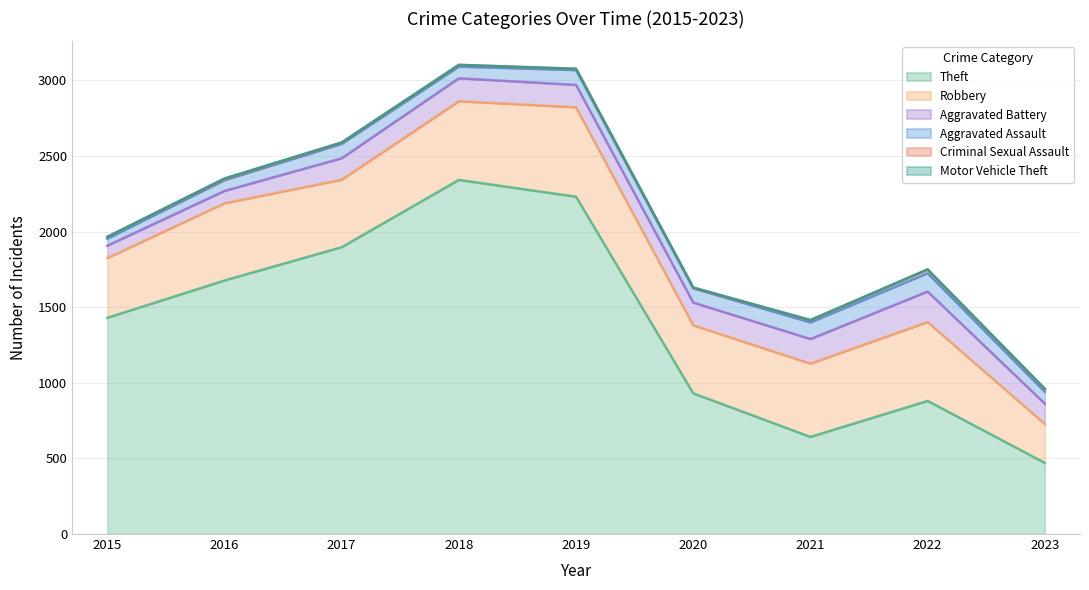

At which label does Criminal Sexual Assault first exceed 11?

2015